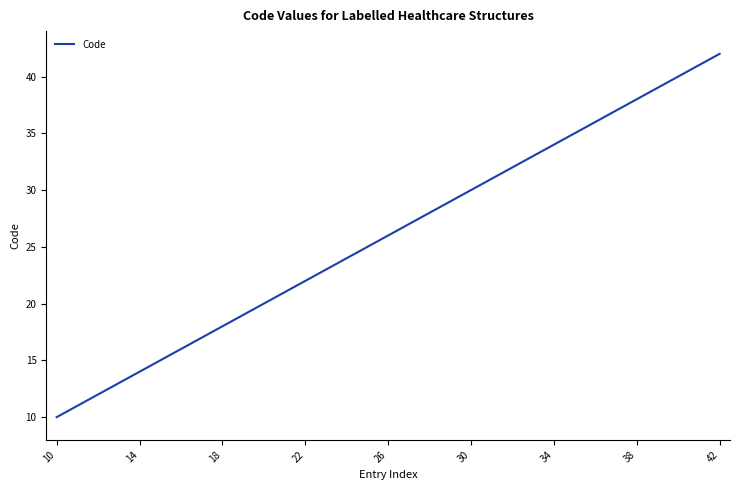

What is the maximum value shown in the chart?

42